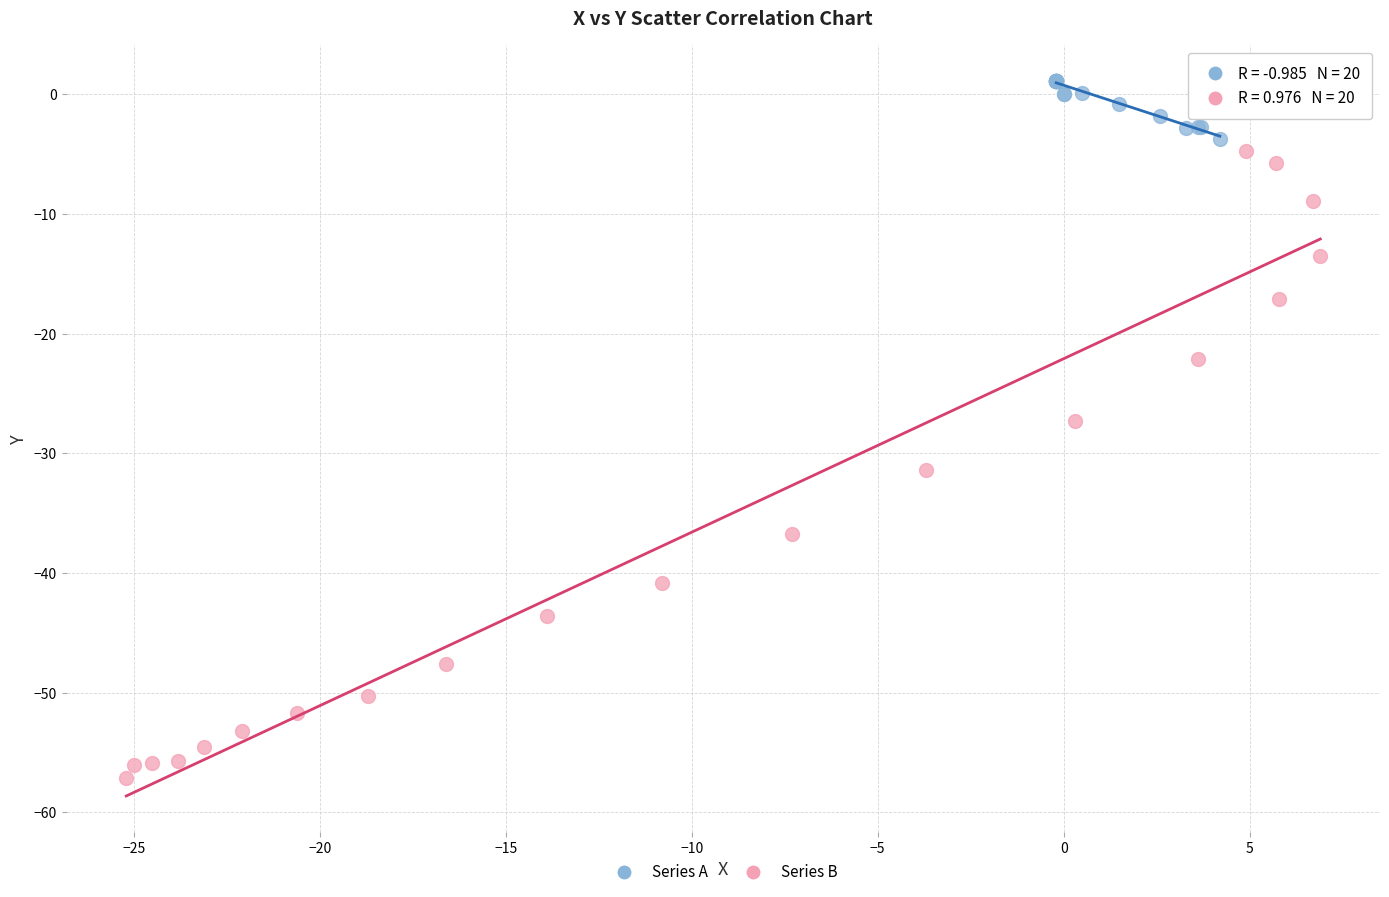

Which series contains the lowest Y value?

Series B